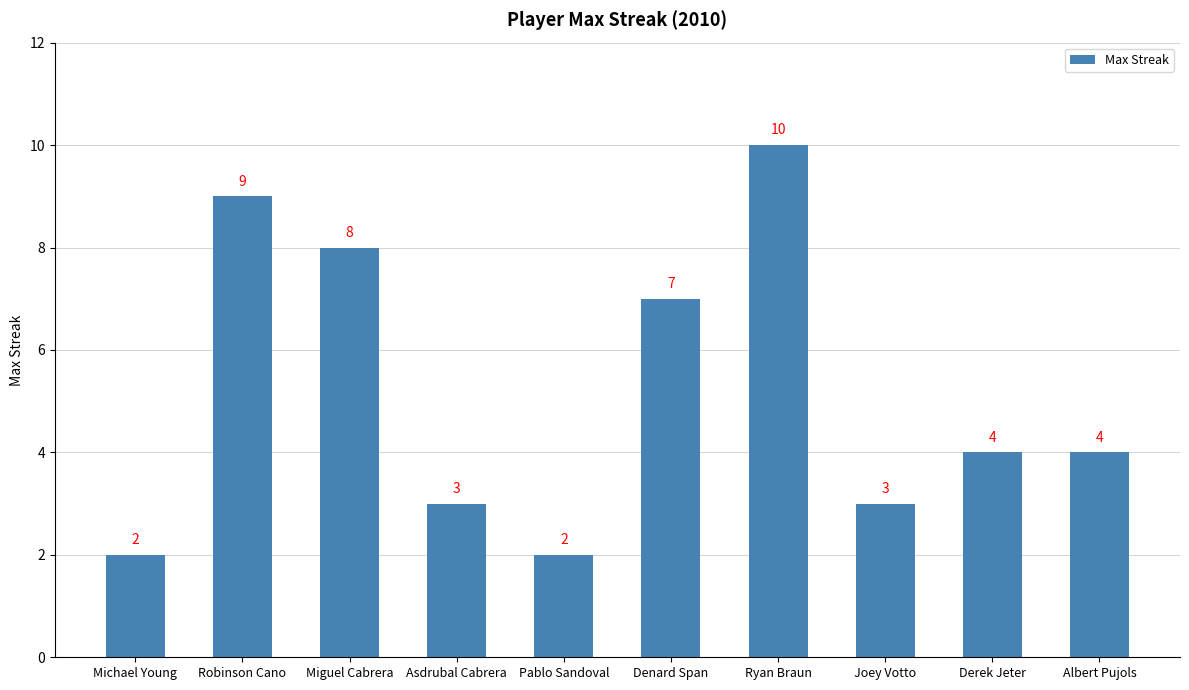

Is it true that the value at Pablo Sandoval is 2?

True